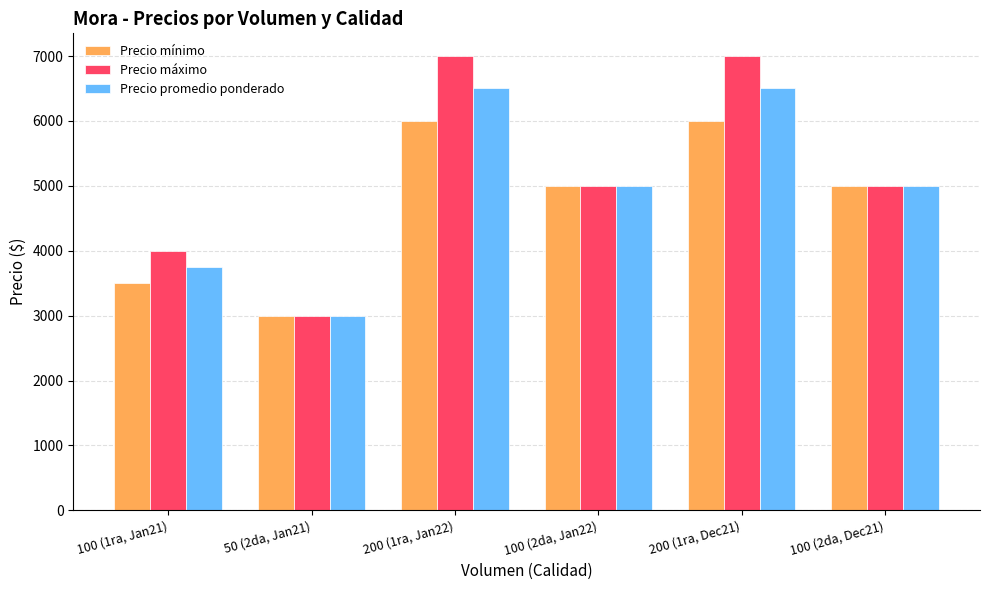

List the series in order of their overall mean, lowest first.

Precio mínimo, Precio promedio ponderado, Precio máximo